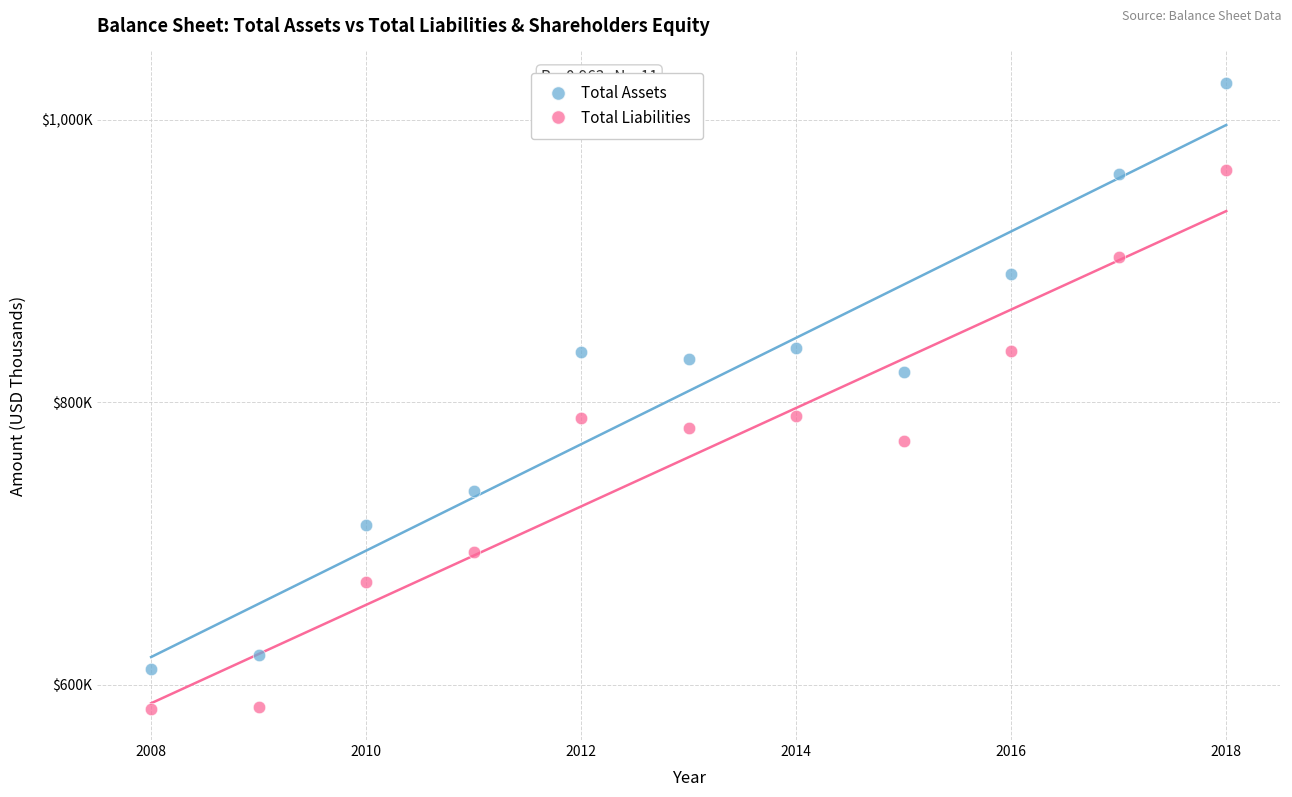

Which series contains the highest Y value?

Total Assets